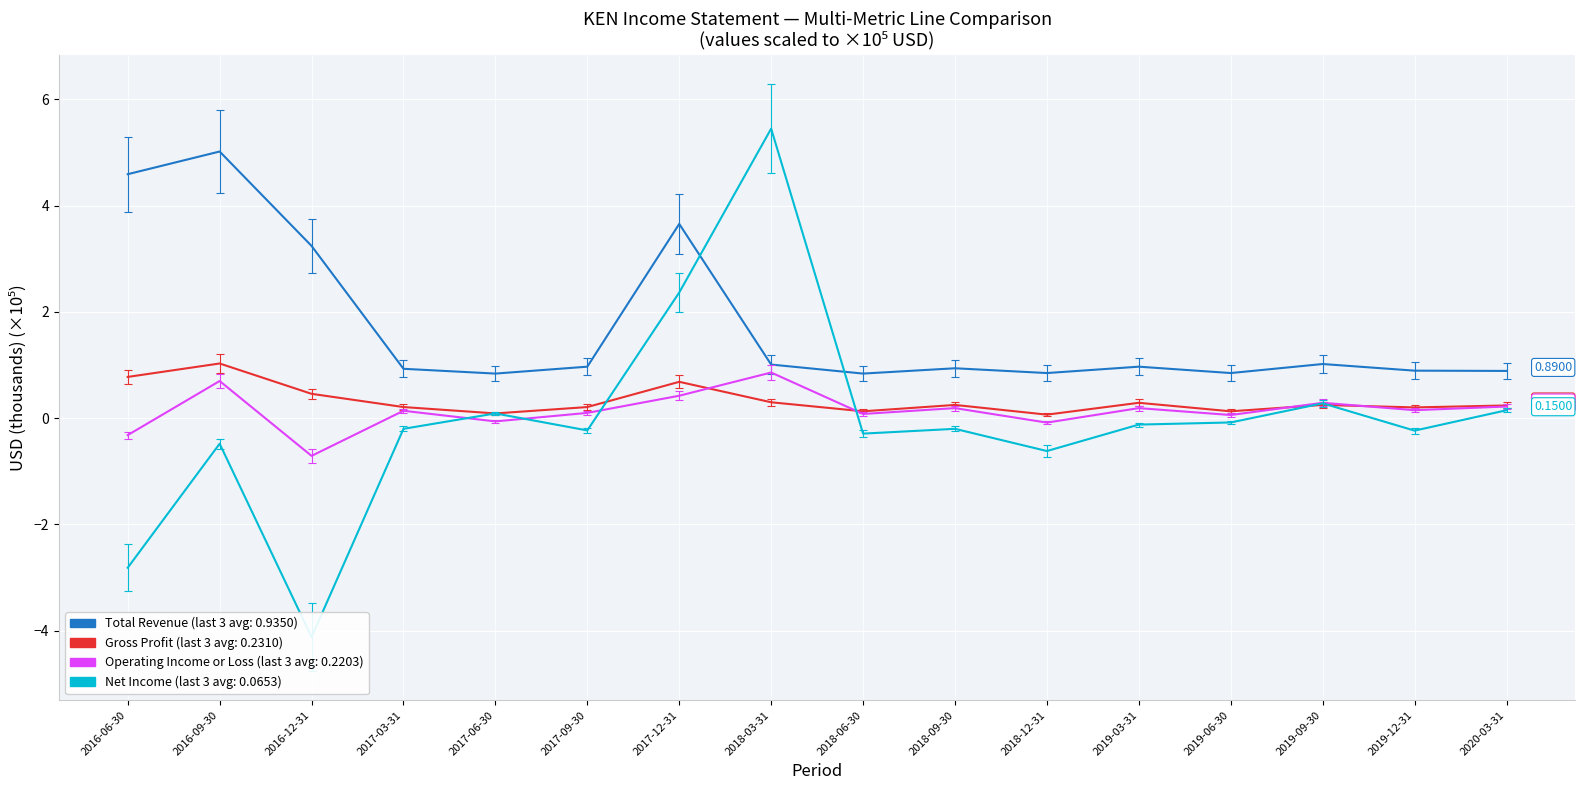

At which category is the sum across all series the highest?

2018-03-31